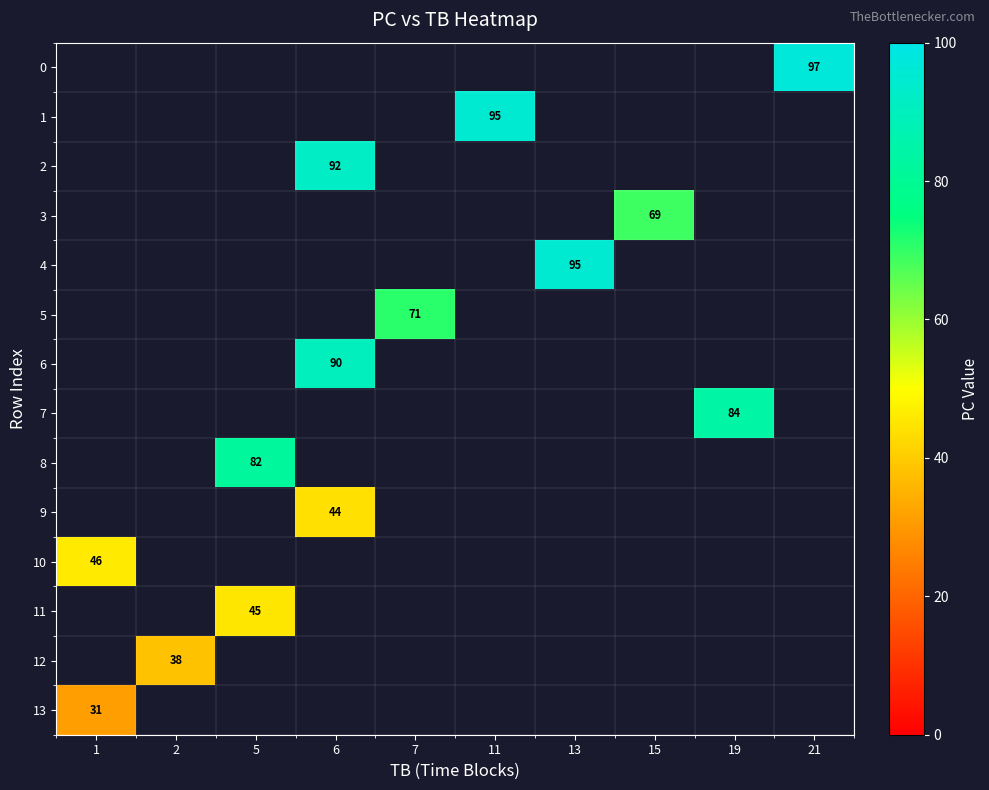

How many positive values does the row_3 series have?

1